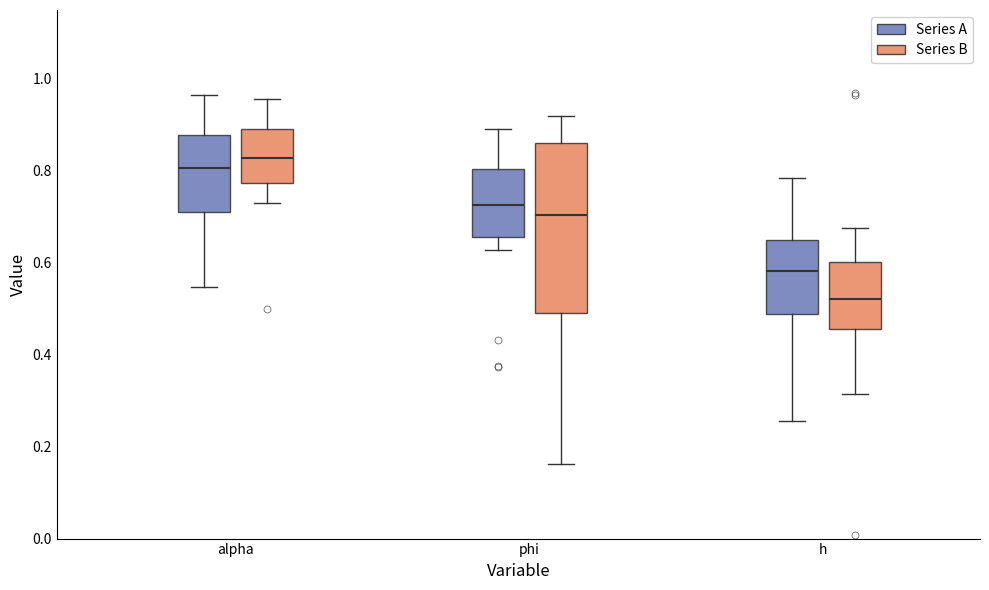

Where is the upper edge of the box for alpha (Series A) on the y-axis? The values are not printed on the chart, so give them approximately, as read against the axis.

0.88